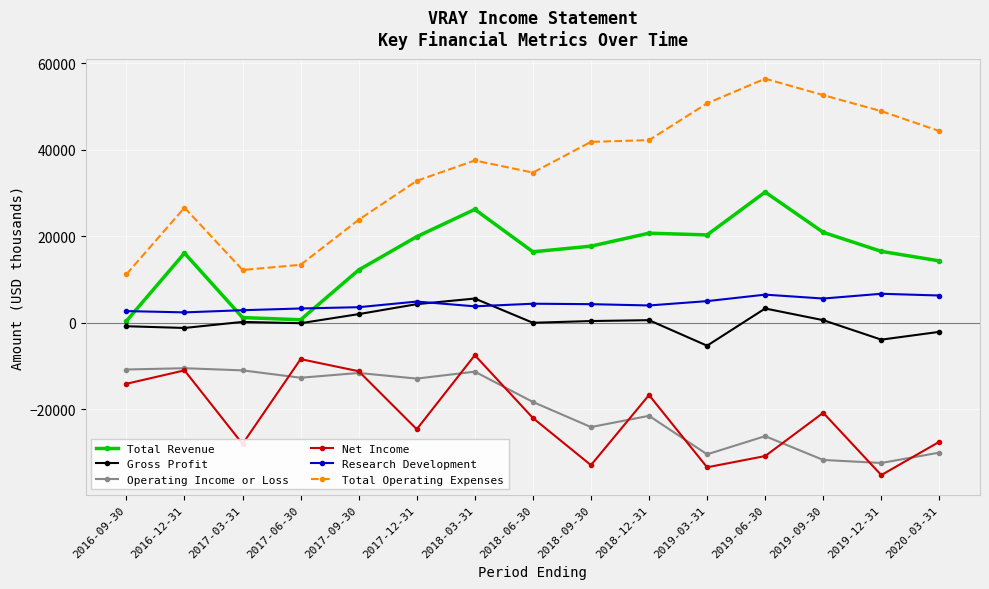

Is it true that Net Income equals -7500 at 2018-03-31?

True